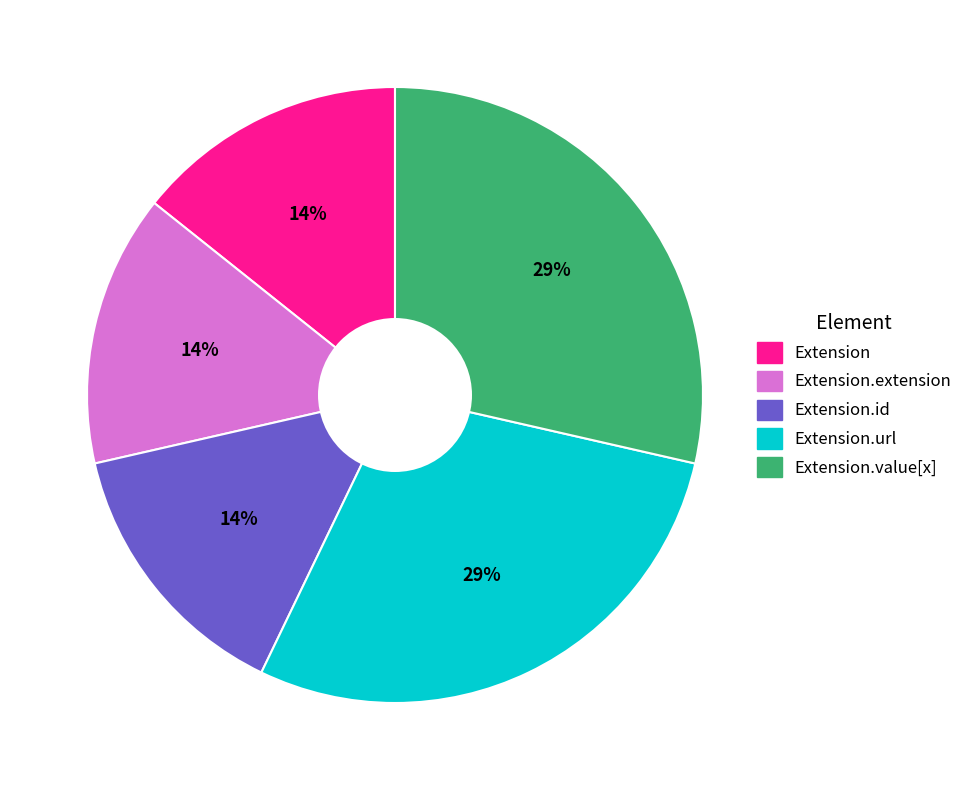

Is there a majority slice in this chart?

No